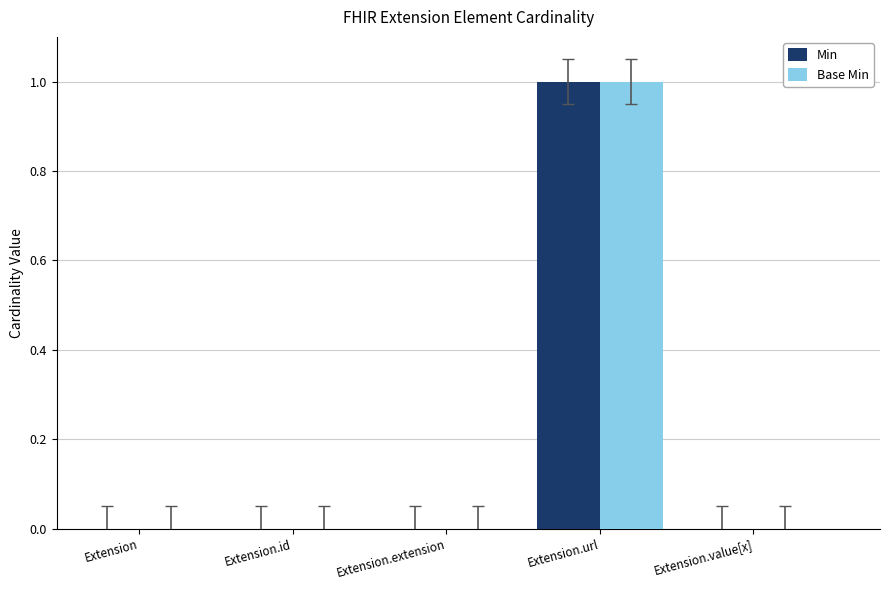

The Min series shows -1 at Extension. True or false?

False